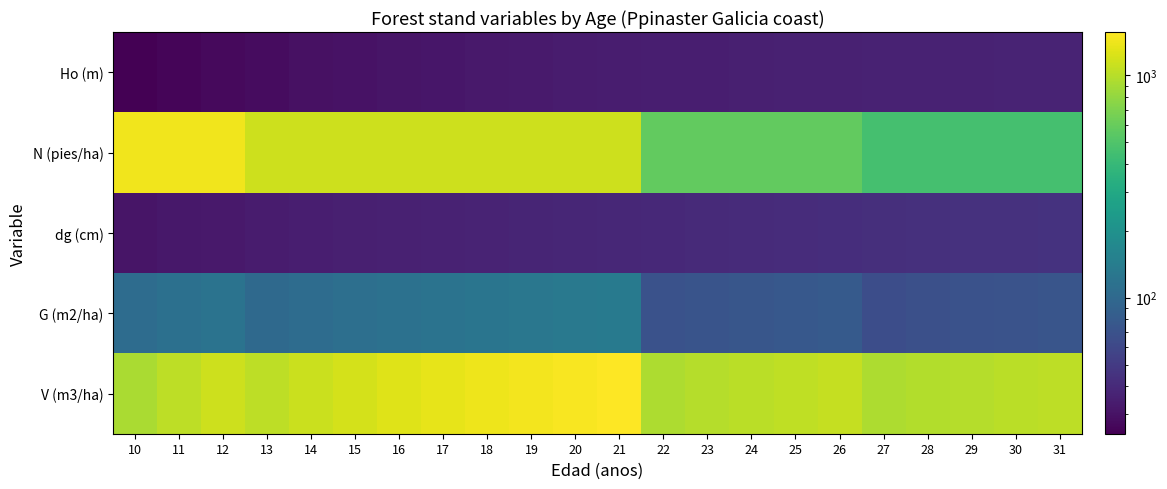

Rank the series by their maximum value, from lowest to highest.

Ho (m), dg (cm), G (m2/ha), N (pies/ha), V (m3/ha)